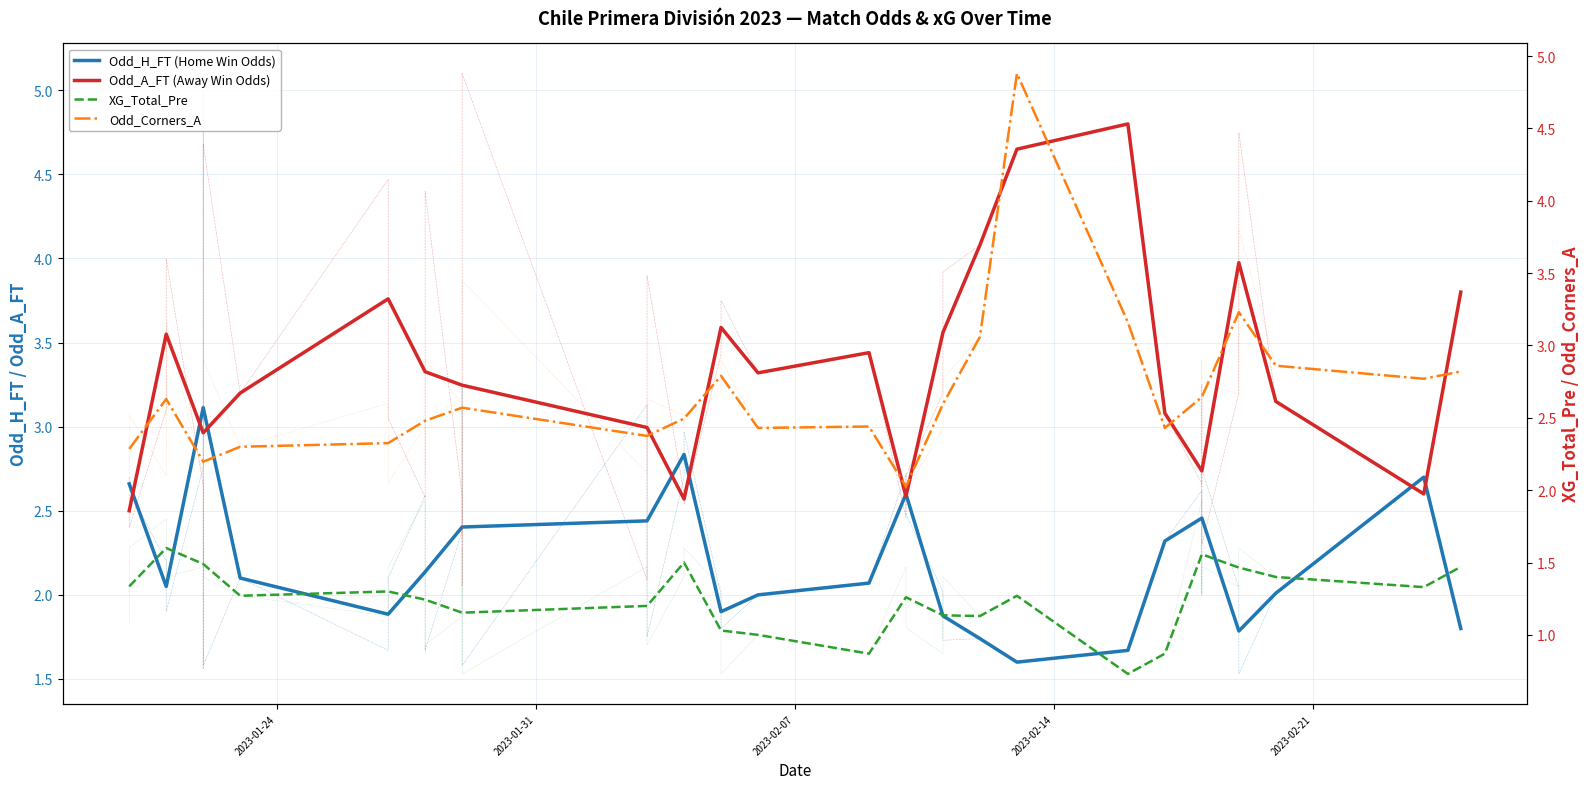

List the series in order of their peak value, highest first.

Odd_Corners_A, Odd_A_FT (Away Win Odds), Odd_H_FT (Home Win Odds), XG_Total_Pre